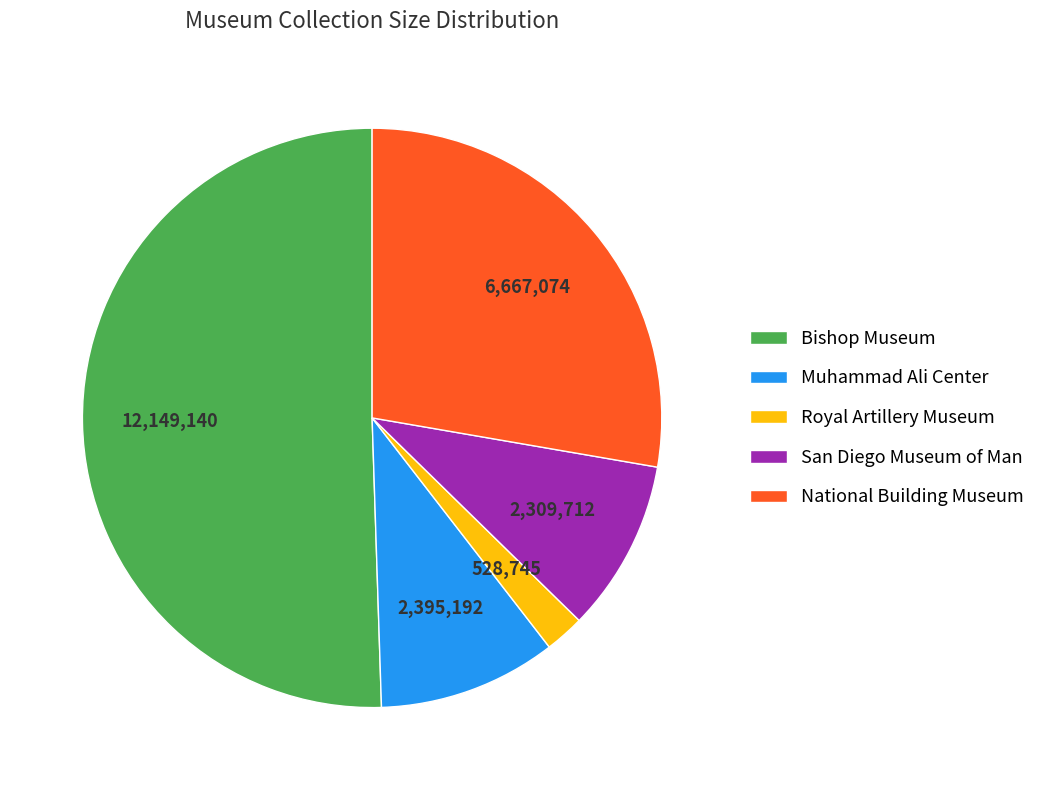

True or false: San Diego Museum of Man accounts for 16% of the total.

False